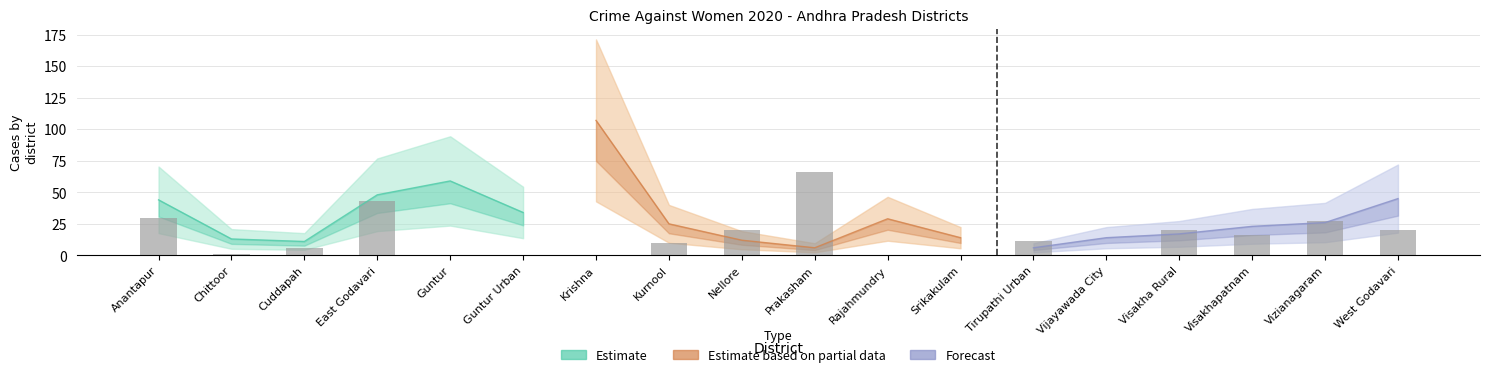

List the labels in order of value, smallest first.

Guntur, Guntur Urban, Krishna, Rajahmundry, Srikakulam, Vijayawada City, Chittoor, Cuddapah, Kurnool, Tirupathi Urban, Visakhapatnam, Nellore, Visakha Rural, West Godavari, Vizianagaram, Anantapur, East Godavari, Prakasham